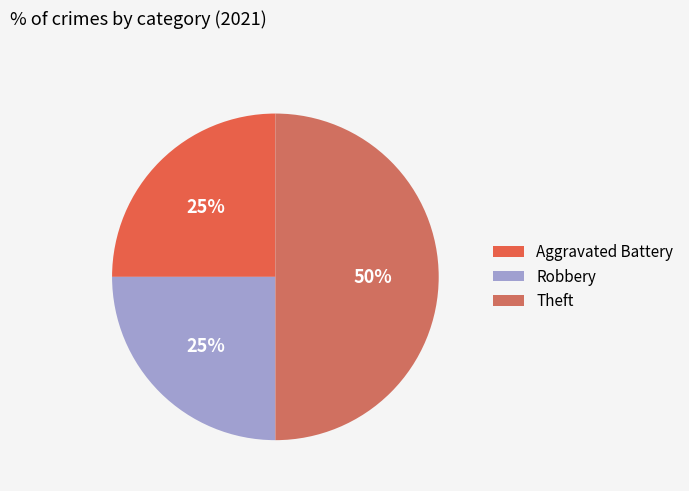

How many segments does this pie chart have?

3